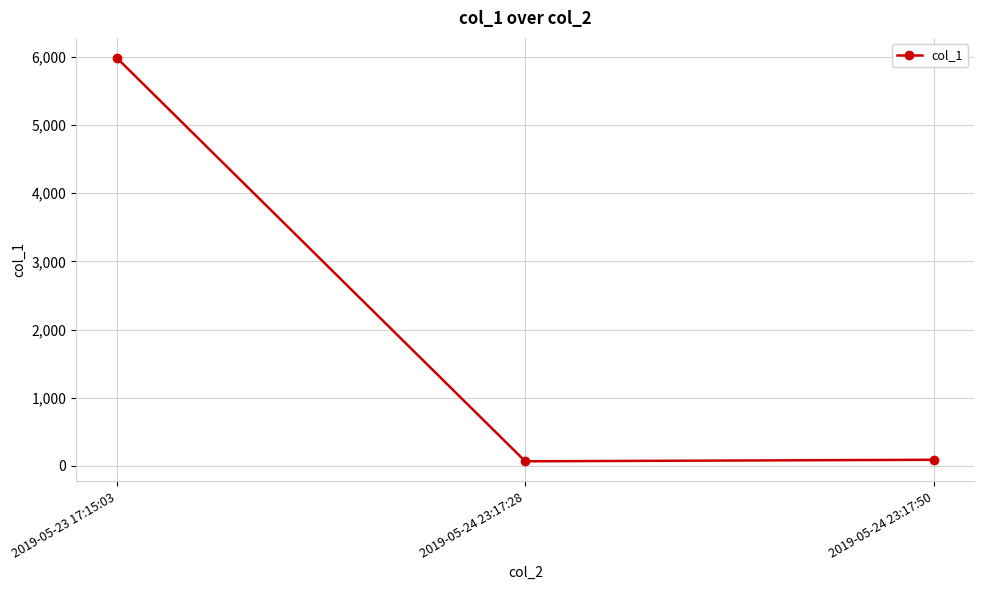

What is the label of the 3rd point from the right?

2019-05-23 17:15:03